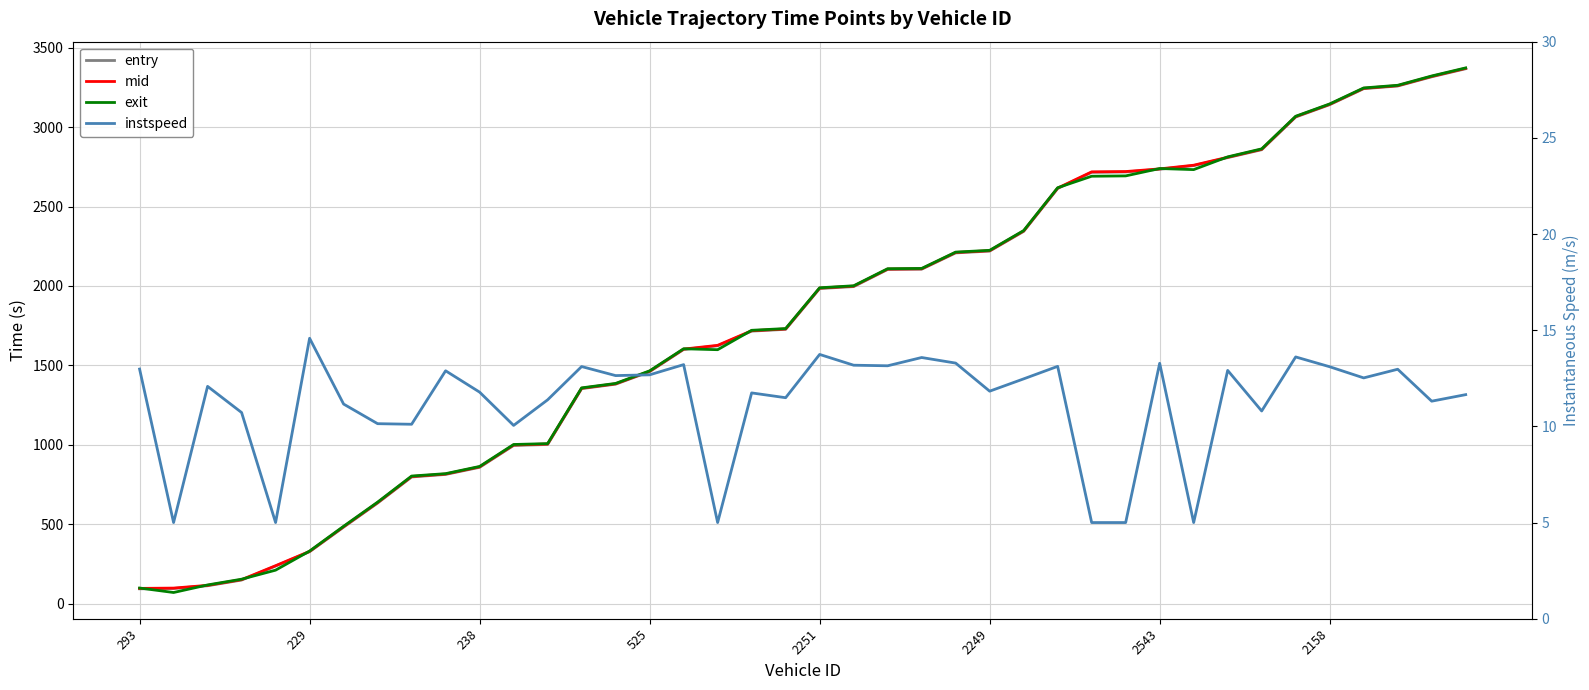

True or false: instspeed and exit cross at least once.

False